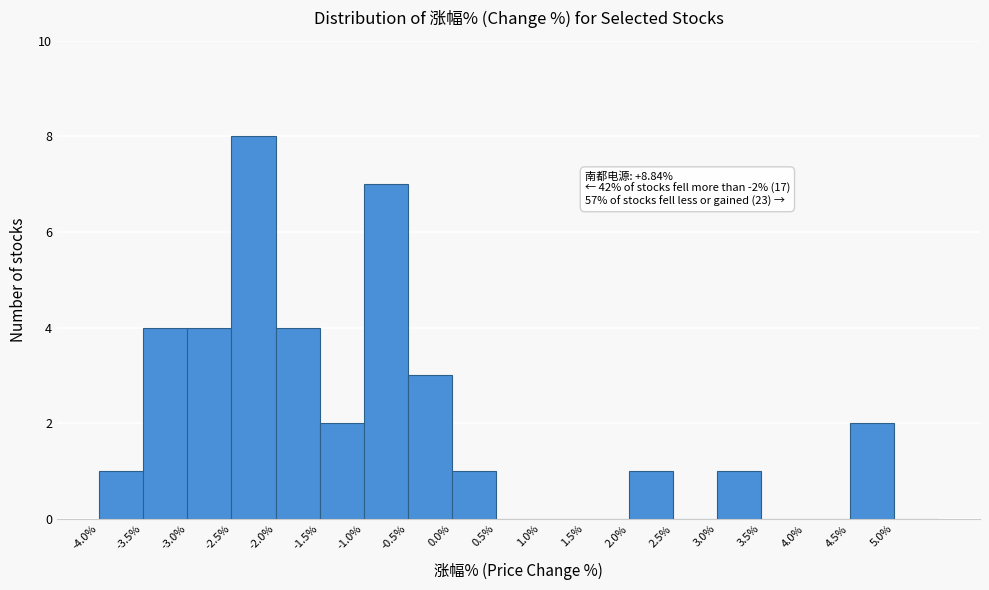

Which range on the x-axis has the tallest bar?

-2.5 to -2.0